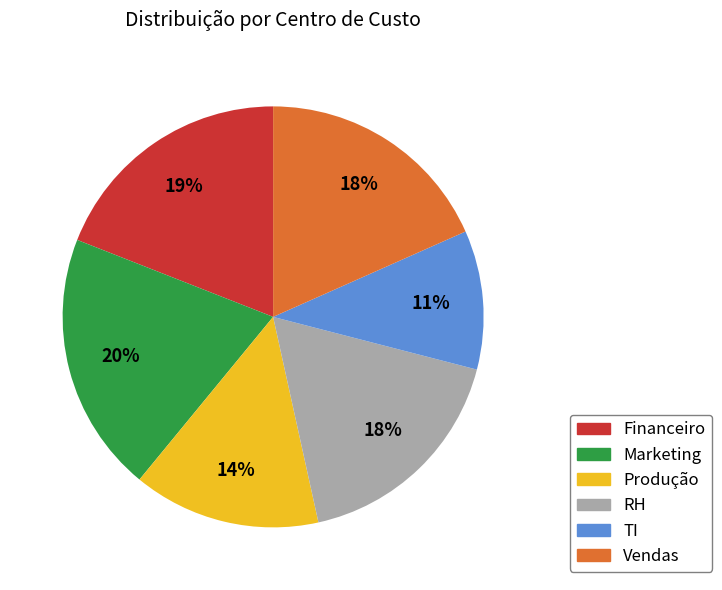

To the nearest percent, what is the difference between the largest and smallest slice percentages?

9%